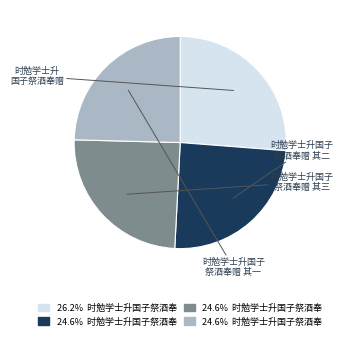

Is there any slice that represents more than half of the pie?

No